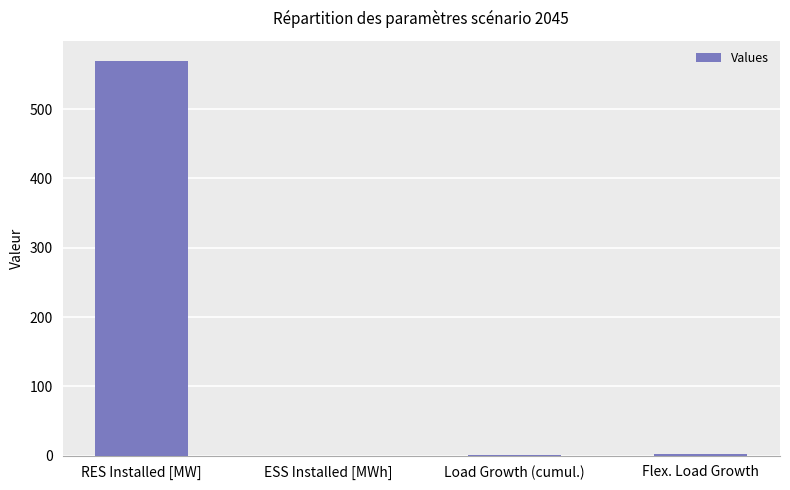

Between RES Installed [MW] and Flex. Load Growth, which is larger?

RES Installed [MW]